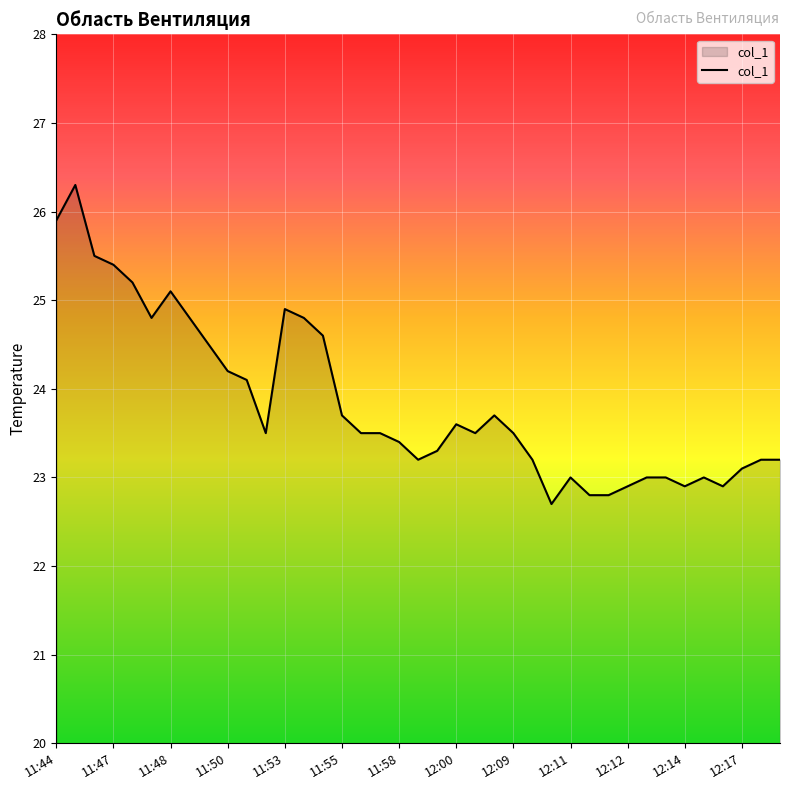

Reading right to left, transcribe all the data shown in this chart.

23.2	23.2	23.1	22.9	23.0	22.9	23.0	23.0	22.9	22.8	22.8	23.0	22.7	23.2	23.5	23.7	23.5	23.6	23.3	23.2	23.4	23.5	23.5	23.7	24.6	24.8	24.9	23.5	24.1	24.2	24.5	24.8	25.1	24.8	25.2	25.4	25.5	26.3	25.9